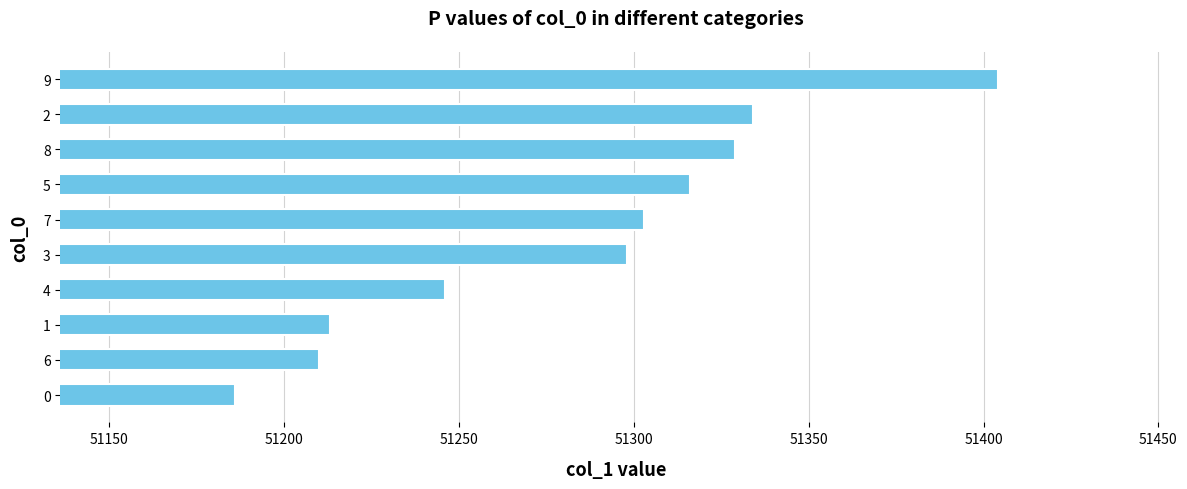

How many values are below 51303?

5